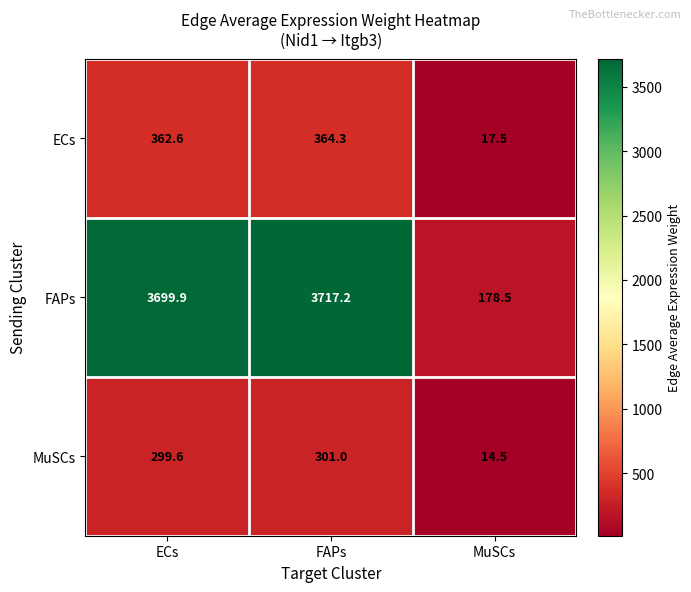

What is the greatest value displayed?

3717.2